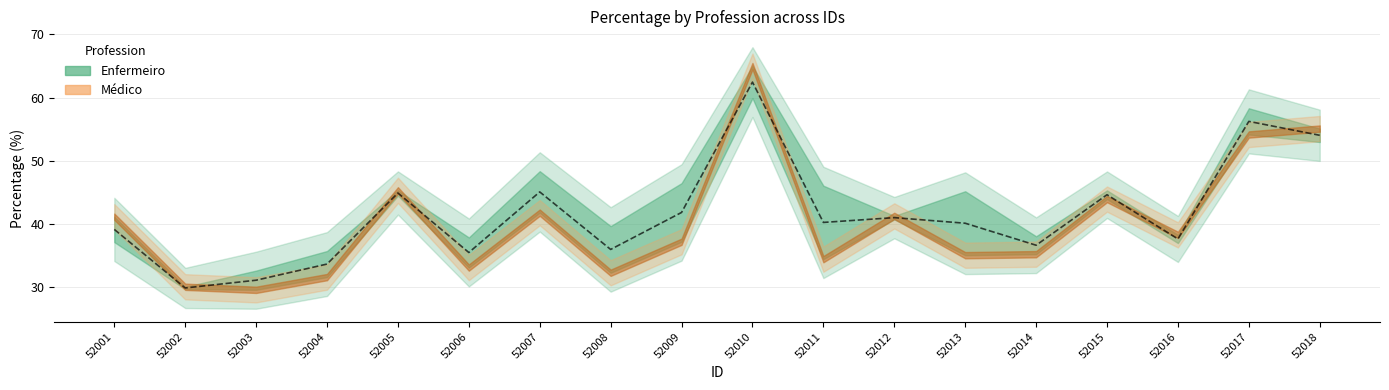

The value of Médico at 52016 is 38.2. True or false?

True